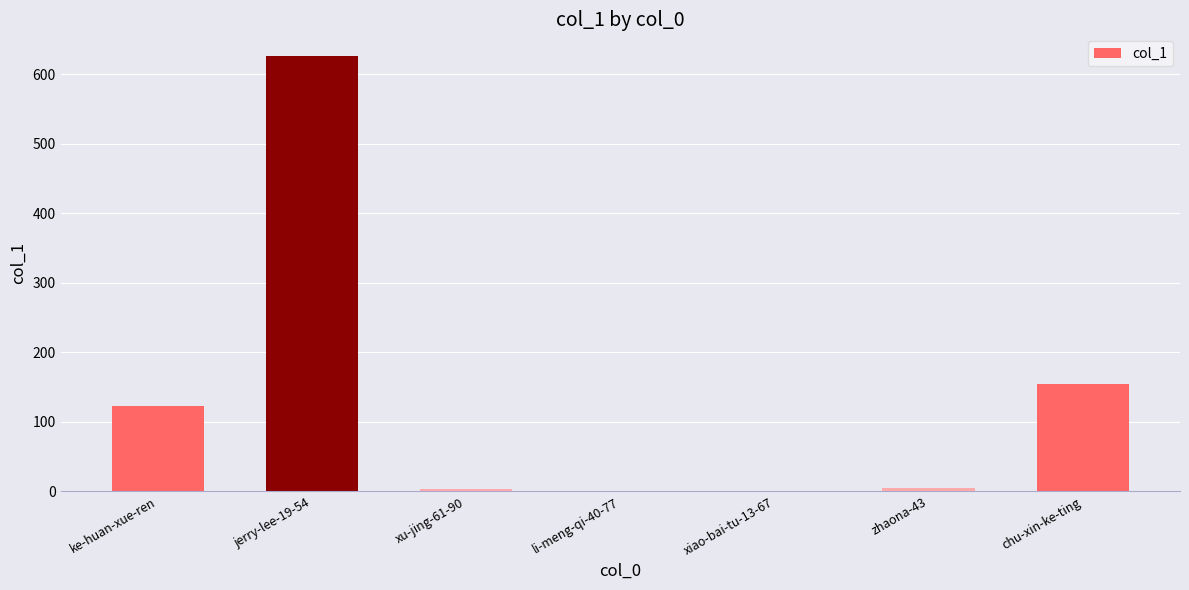

What is the average value?

130